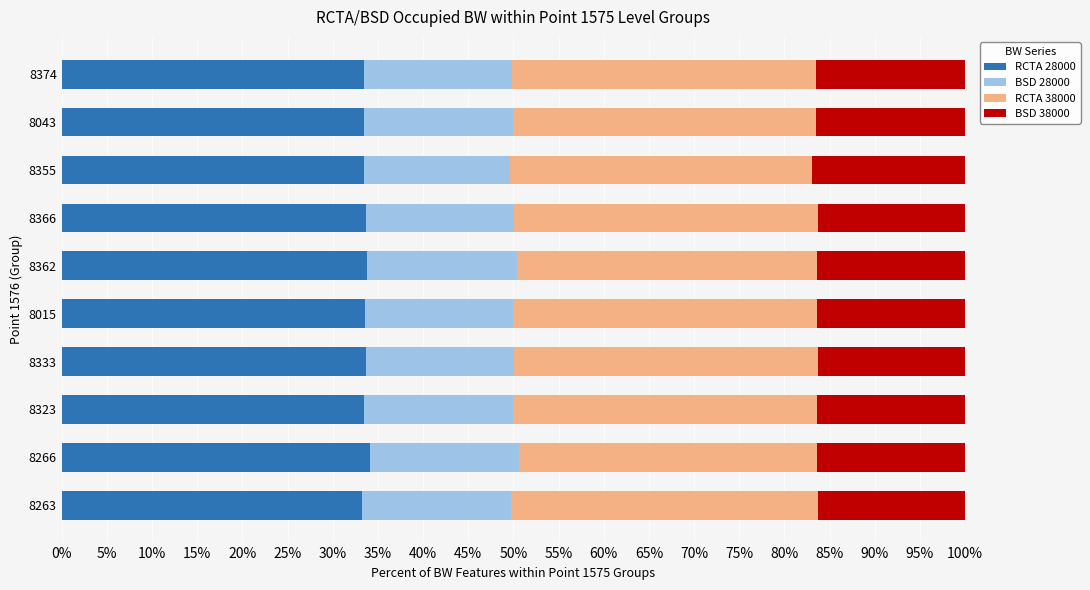

How many data points does each series have?

10